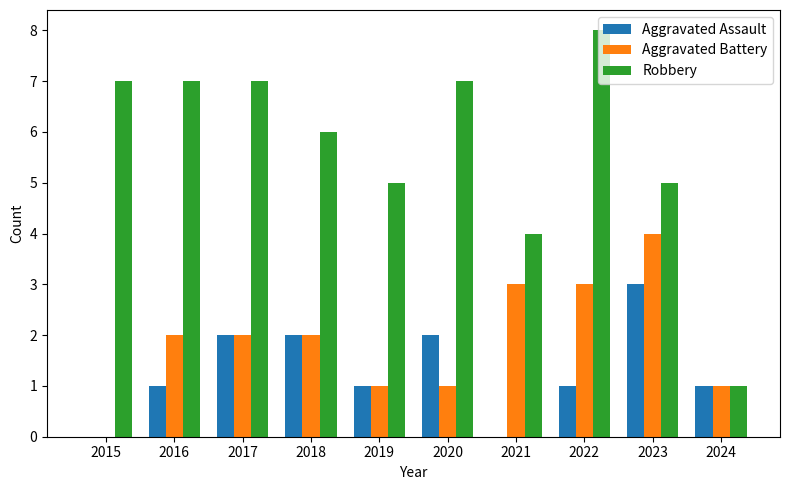

Which series has the largest total across all categories?

Robbery